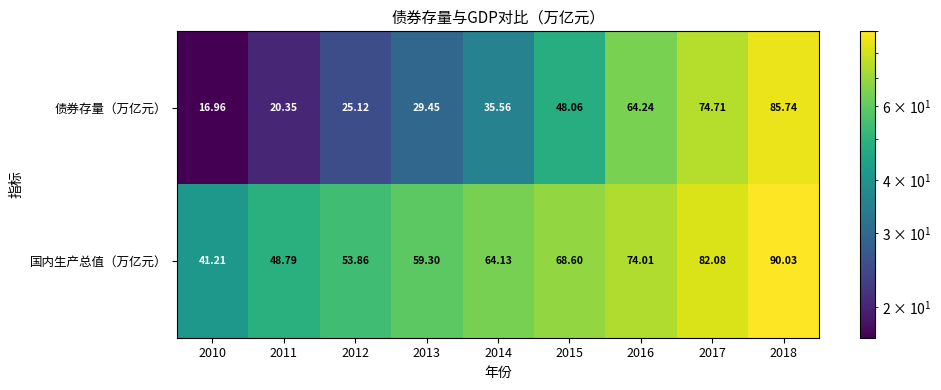

Which series has the largest total across all categories?

国内生产总值（万亿元）